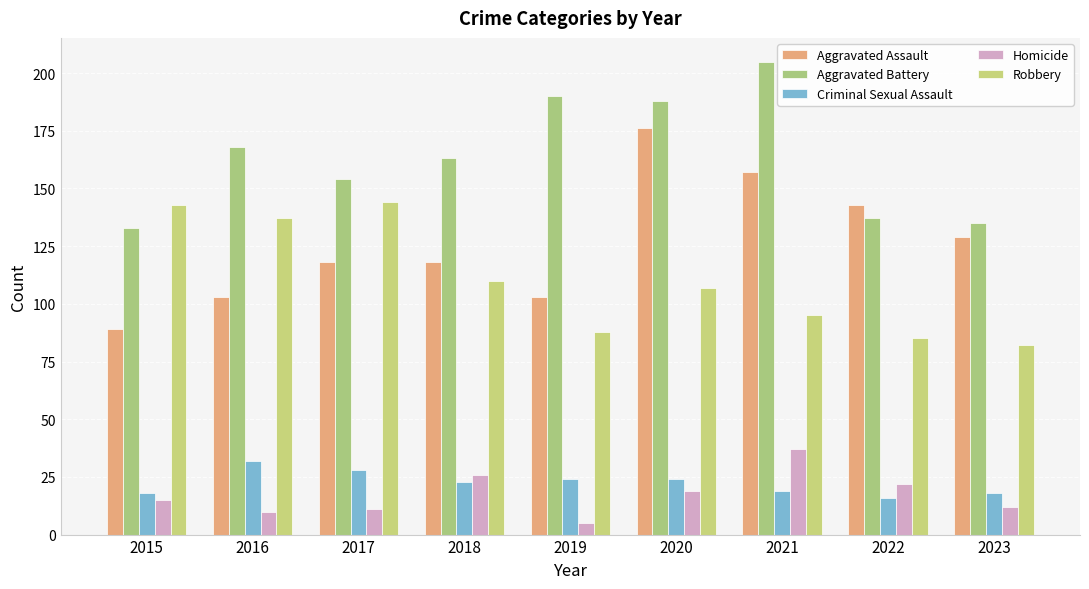

What is the difference between the maximum and minimum values in the Aggravated Battery series?

72